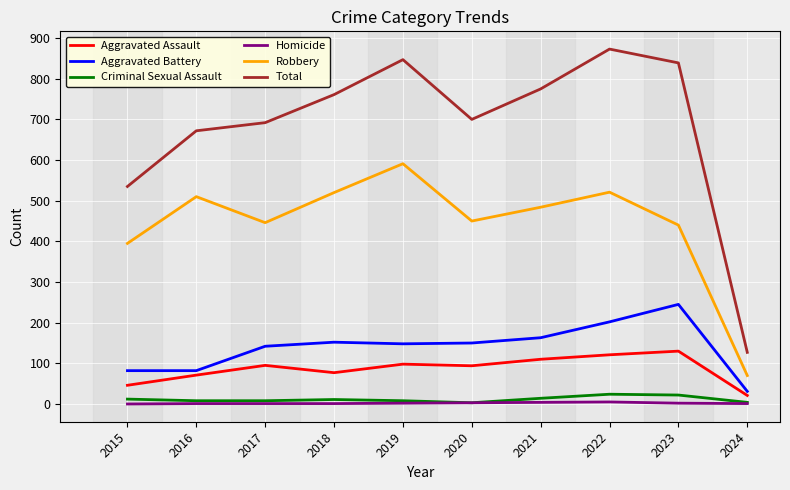

True or false: Criminal Sexual Assault and Aggravated Battery intersect in this chart.

False